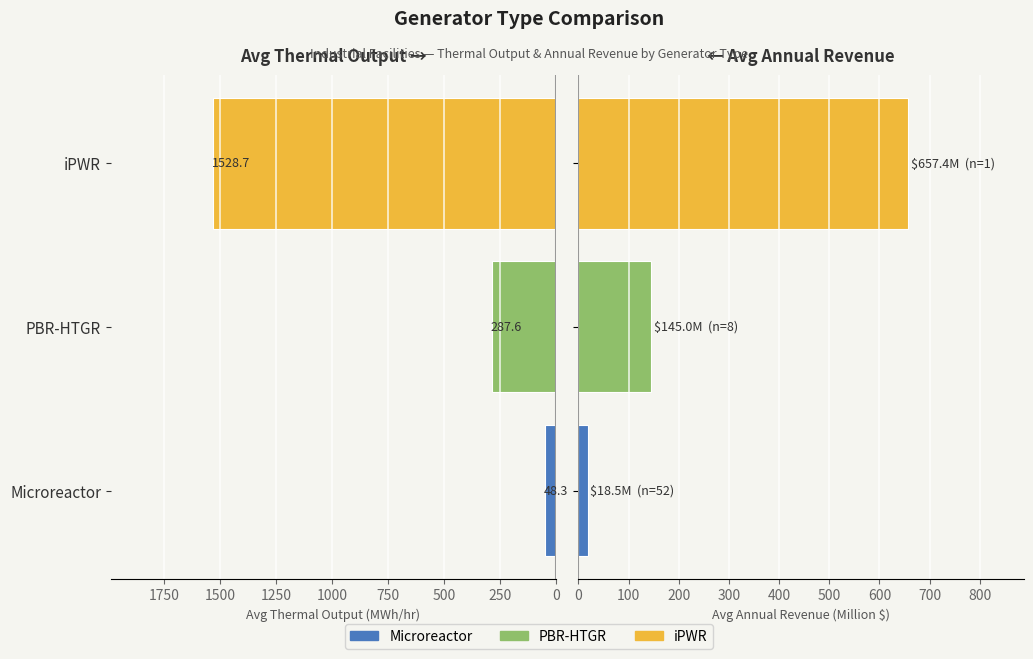

How many bars are there in each group?

2